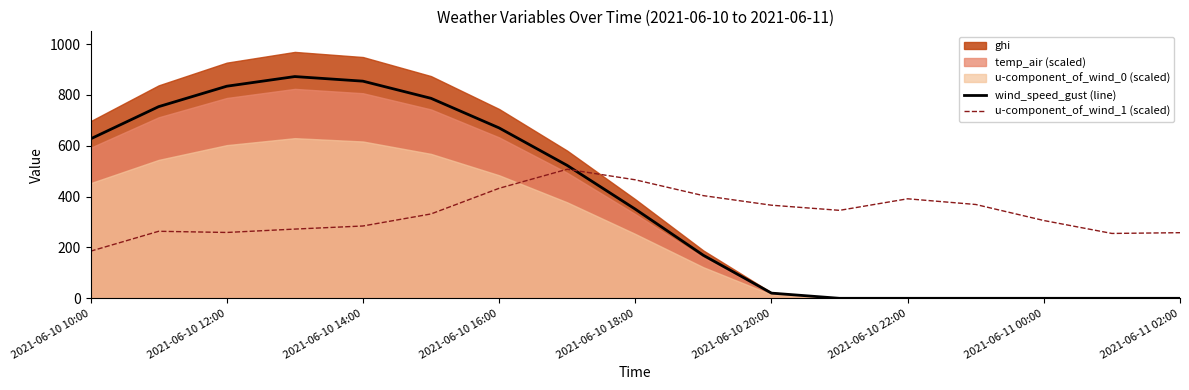

Which series ends up on top after the final intersection of wind_speed_gust (line) and u-component_of_wind_1 (scaled)?

u-component_of_wind_1 (scaled)